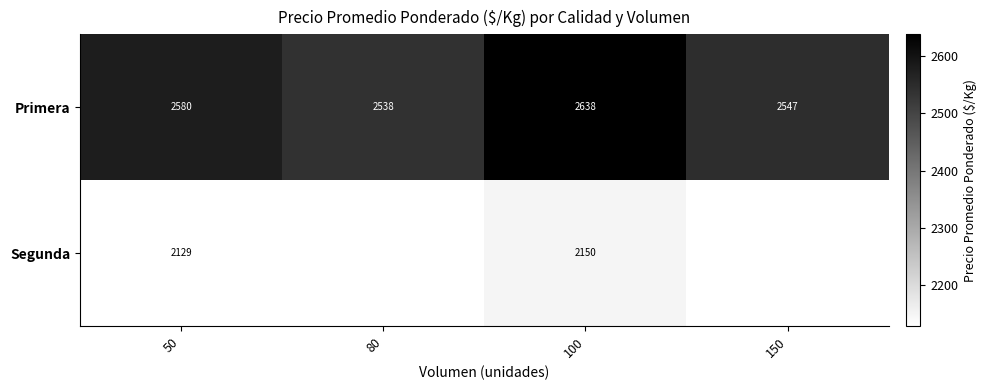

What is the total value across all series at 50?

4709